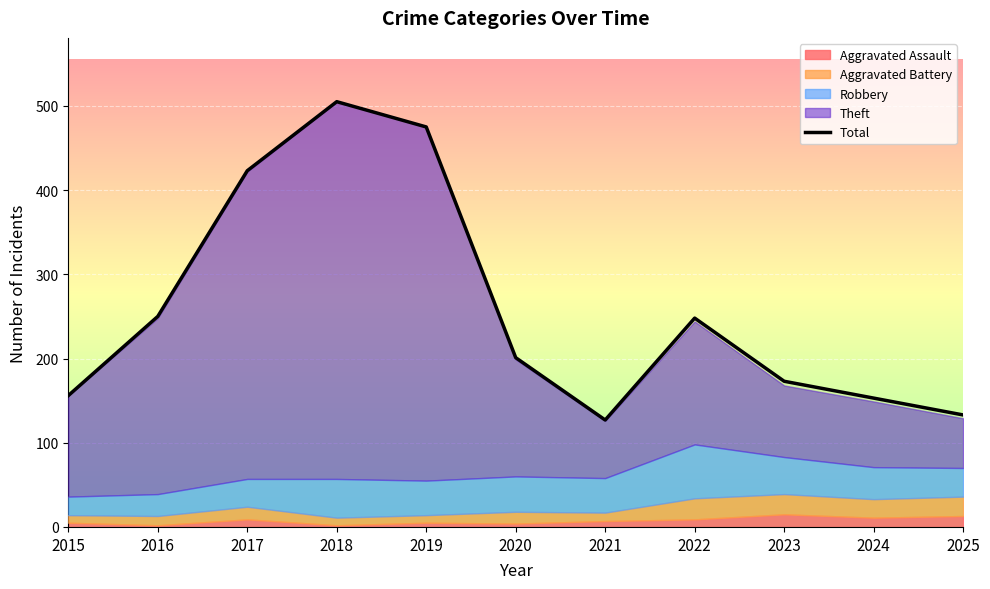

The value at 2016 is 250. True or false?

True